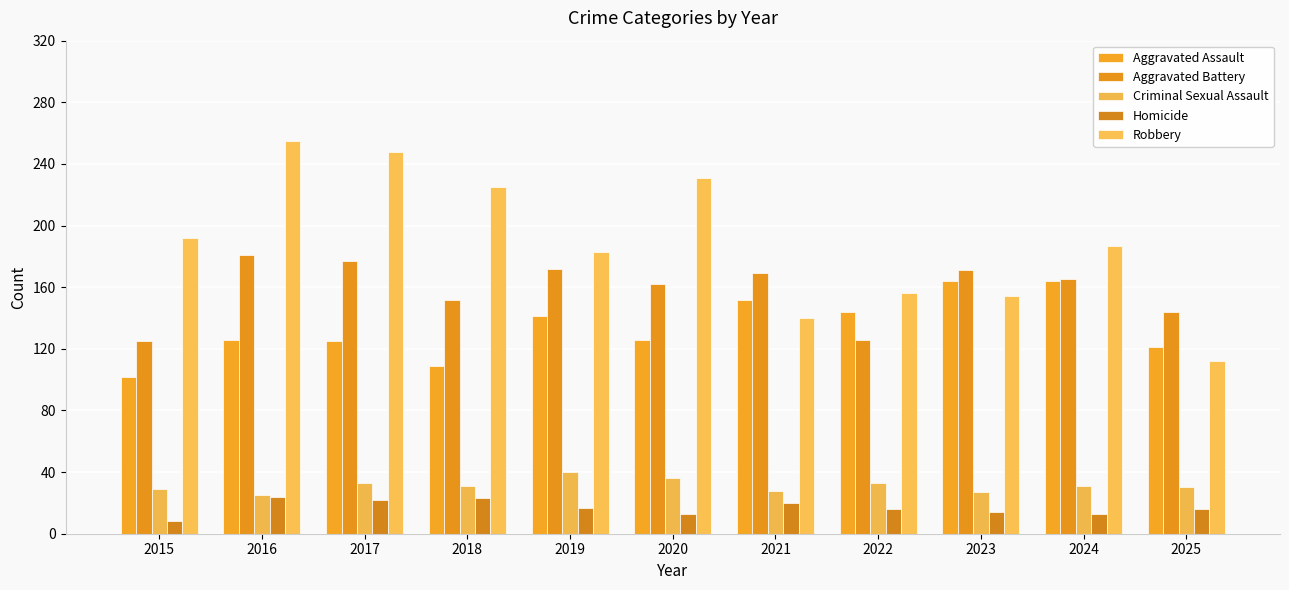

At how many categories does at least one series exceed 88?

11